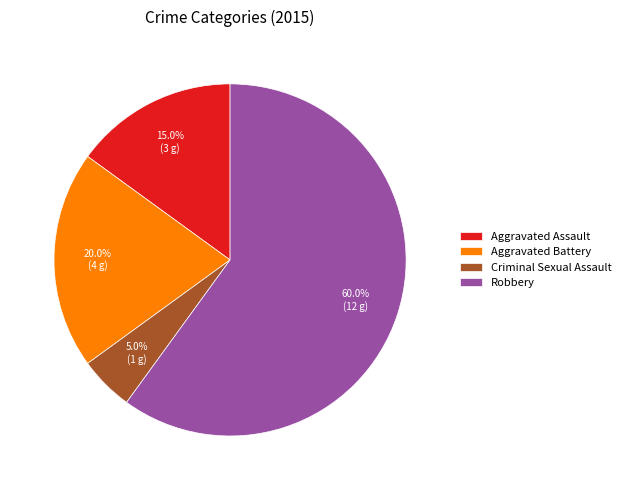

Which has a higher value, Criminal Sexual Assault or Aggravated Battery?

Aggravated Battery